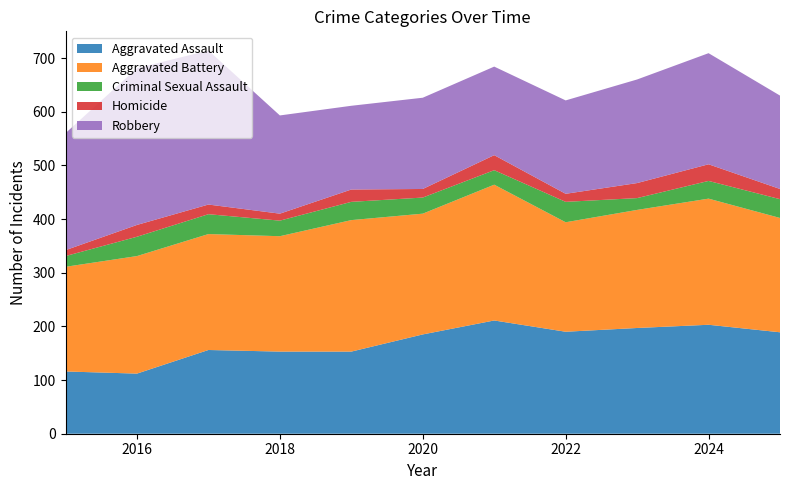

Reading left to right, extract all data points from this chart.

Aggravated Assault: 2015=116	2016=112	2017=156	2018=153	2019=153	2020=185	2021=211	2022=190	2023=197	2024=203	2025=189
Aggravated Battery: 2015=195	2016=219	2017=216	2018=215	2019=245	2020=225	2021=253	2022=204	2023=220	2024=235	2025=213
Criminal Sexual Assault: 2015=20	2016=36	2017=37	2018=29	2019=34	2020=30	2021=27	2022=38	2023=22	2024=33	2025=35
Homicide: 2015=11	2016=22	2017=18	2018=13	2019=23	2020=16	2021=28	2022=15	2023=28	2024=31	2025=19
Robbery: 2015=218	2016=292	2017=287	2018=183	2019=156	2020=170	2021=165	2022=174	2023=193	2024=207	2025=174